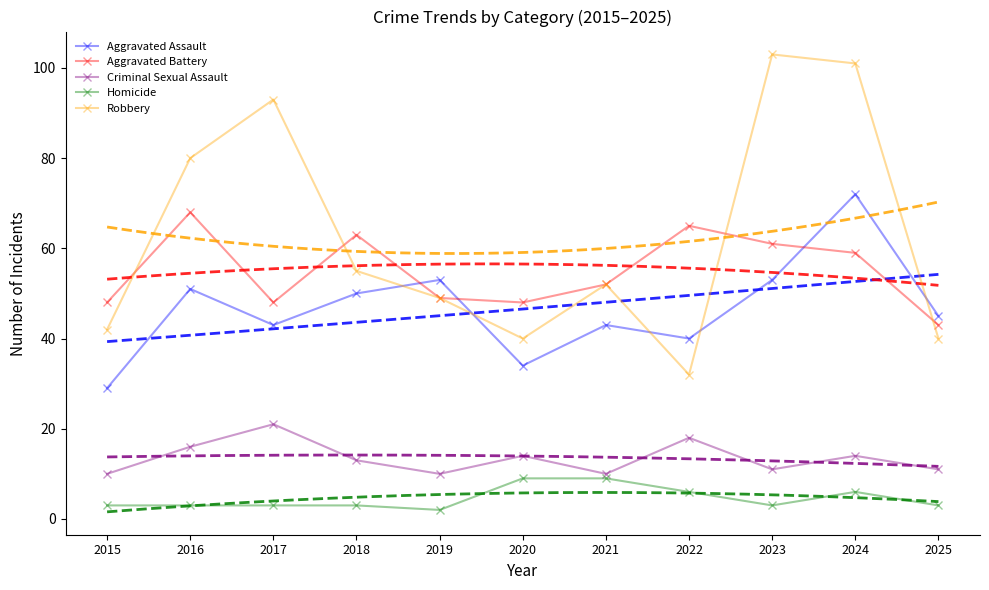

What is the sum of the Criminal Sexual Assault values at 2021 and 2023?

21